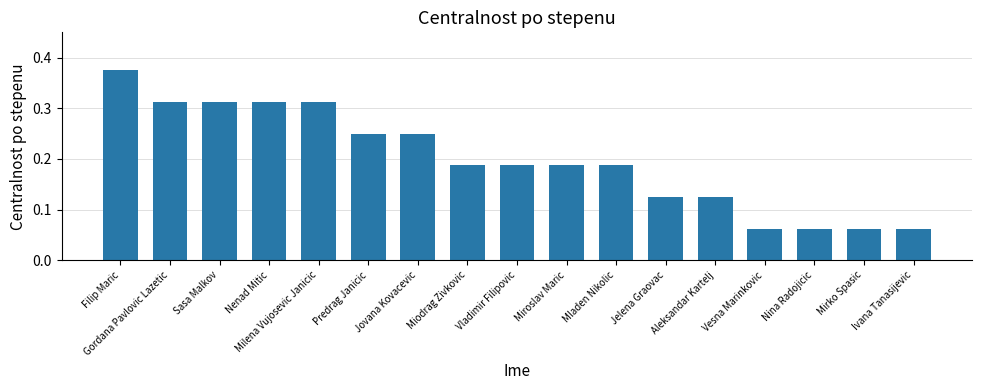

Between Aleksandar Kartelj and Nenad Mitic, which is larger?

Nenad Mitic